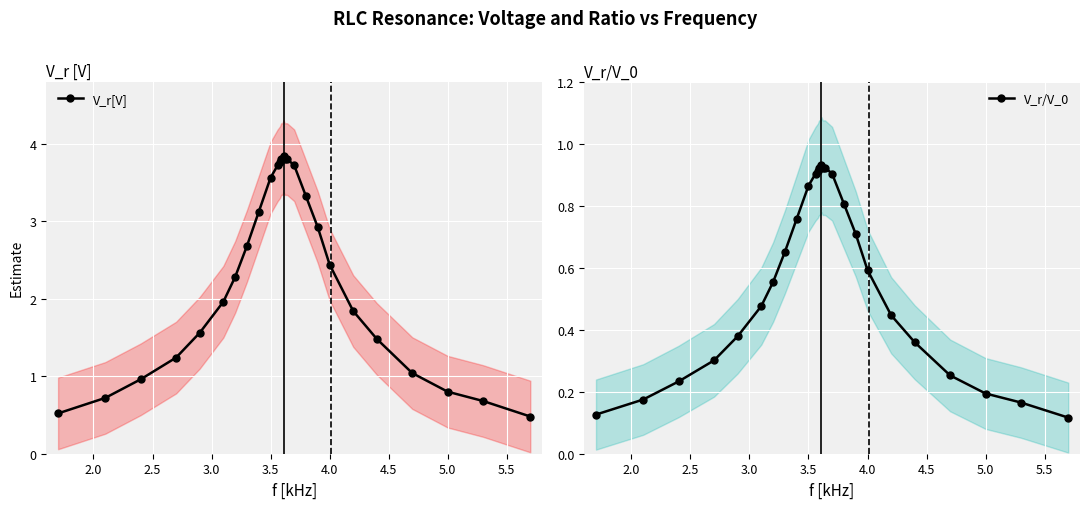

True or false: V_r[V] and V_r/V_0 cross at least once.

False